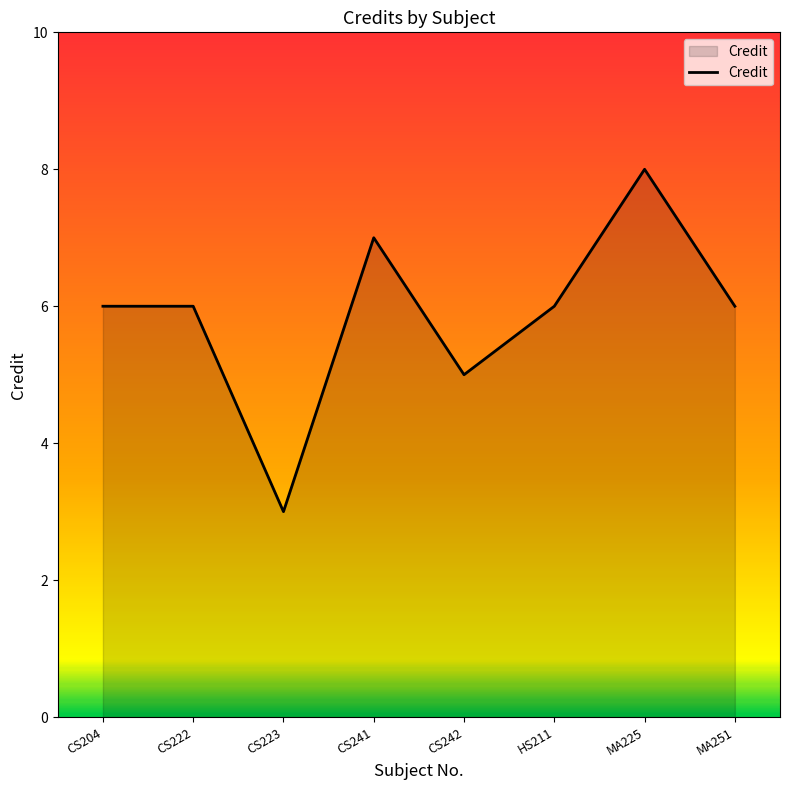

What position from the right is HS211?

3